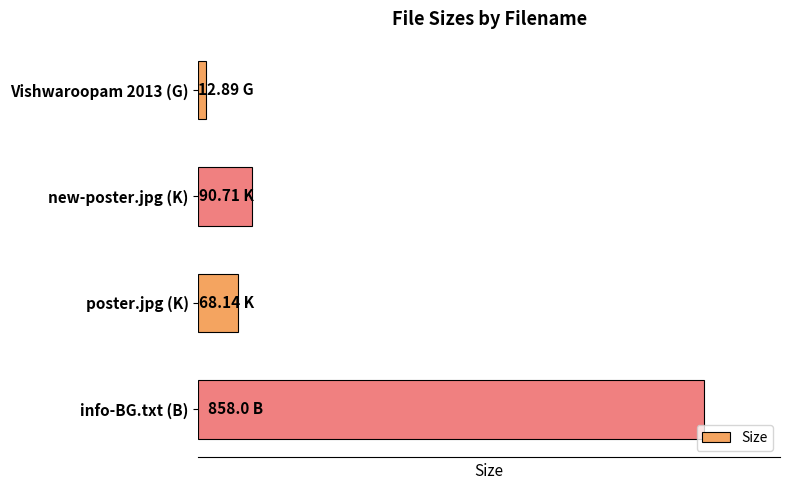

Rank the categories by value from lowest to highest.

Vishwaroopam 2013 (G), poster.jpg (K), new-poster.jpg (K), info-BG.txt (B)